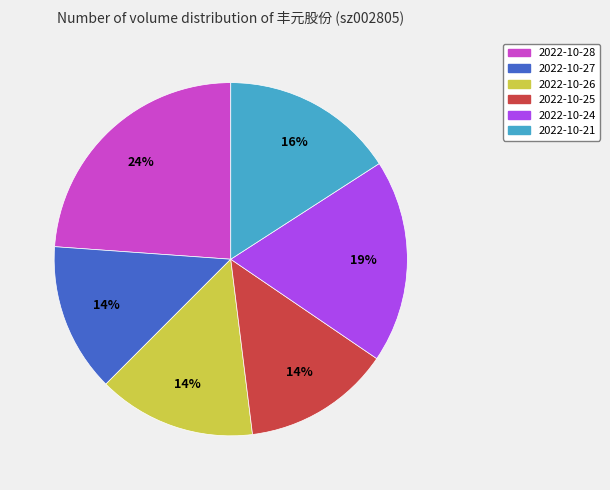

True or false: 2022-10-25 accounts for 4% of the total.

False